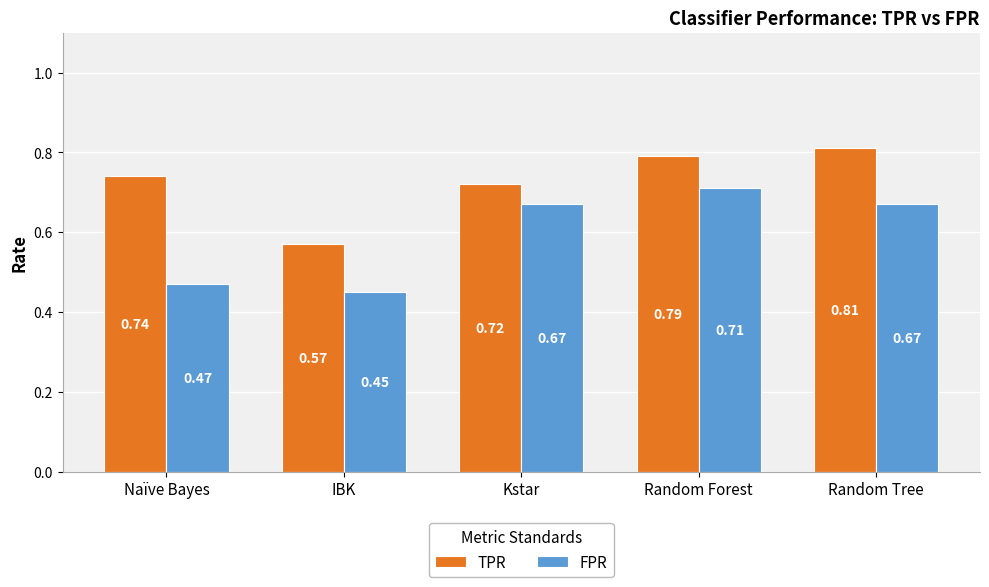

The TPR series shows 0.2 at Kstar. True or false?

False